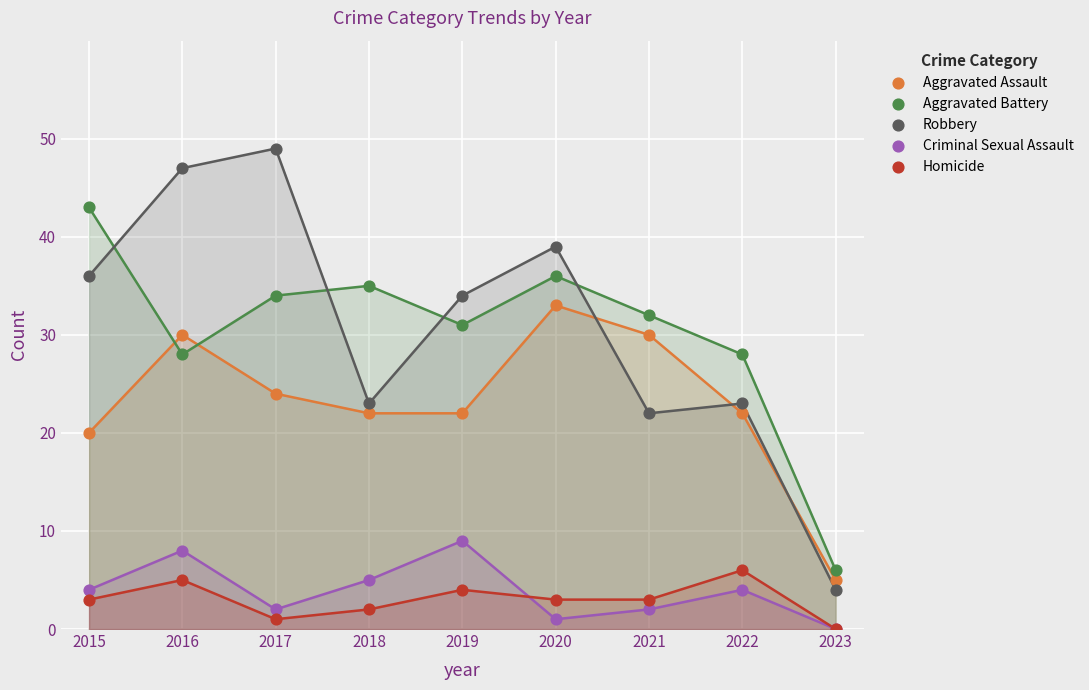

In the Aggravated Assault series, what Y value is closest to 19?

20